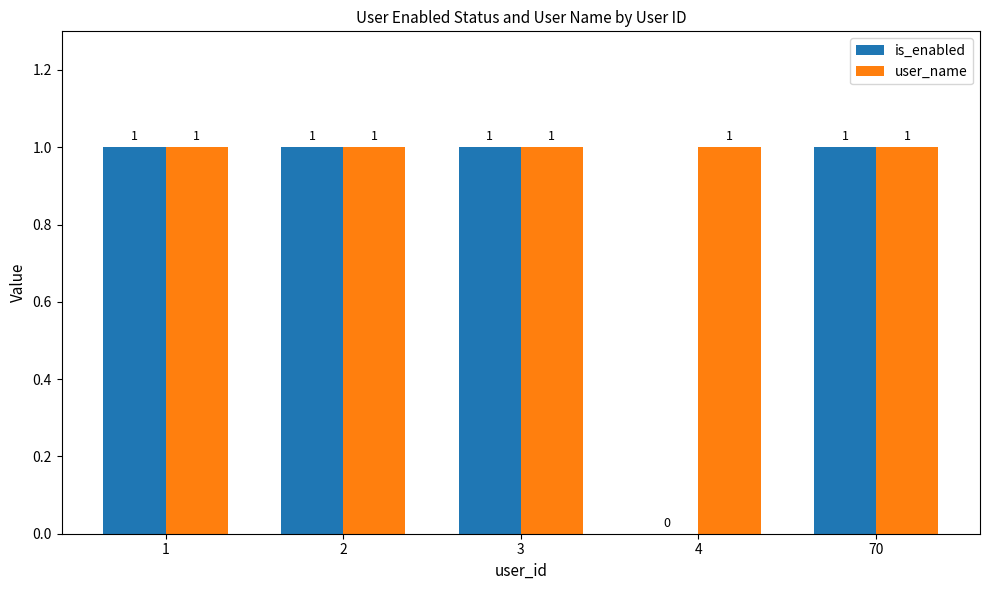

The is_enabled series shows 1 at 1. True or false?

True